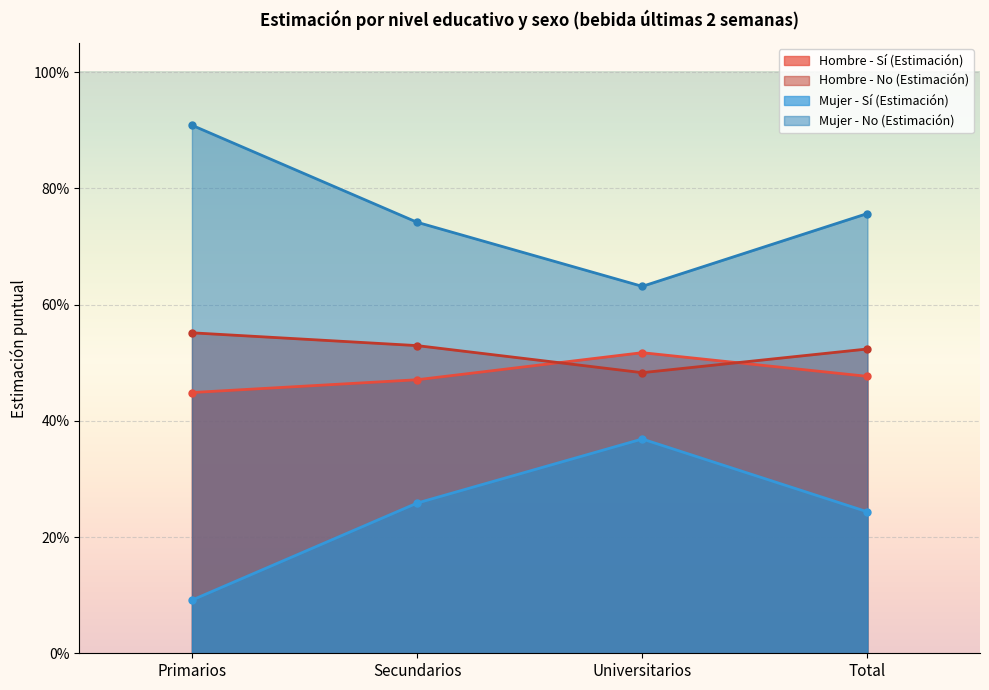

Which has a higher value, Secundarios or Total?

Total